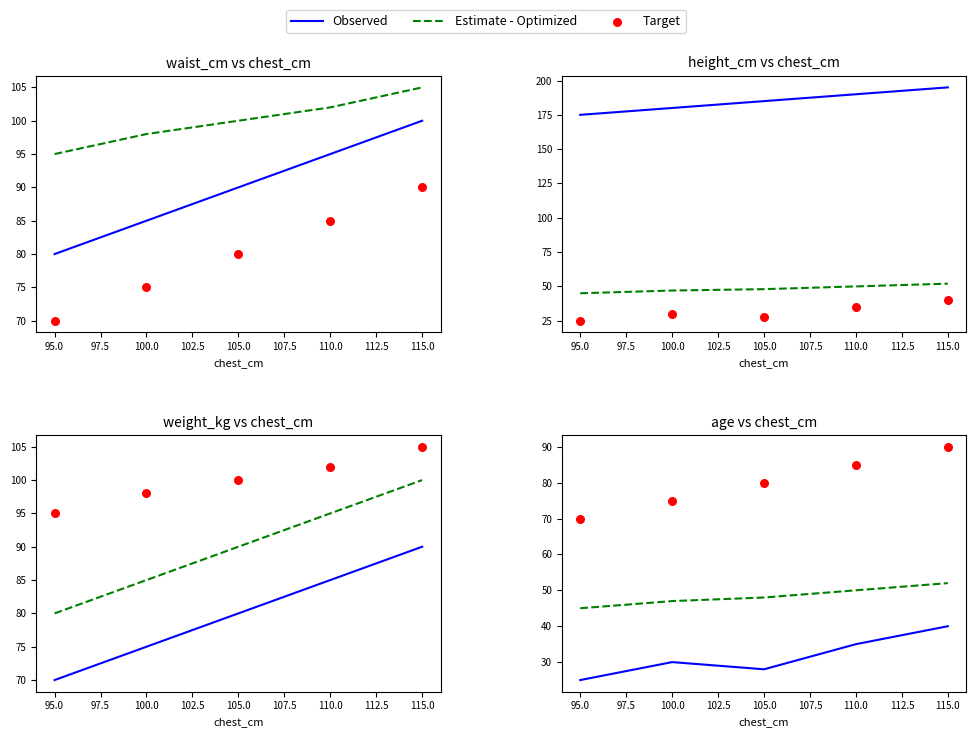

Is the value of Observed at 95.0 greater than the value of Estimate - Optimized at 115.0?

No